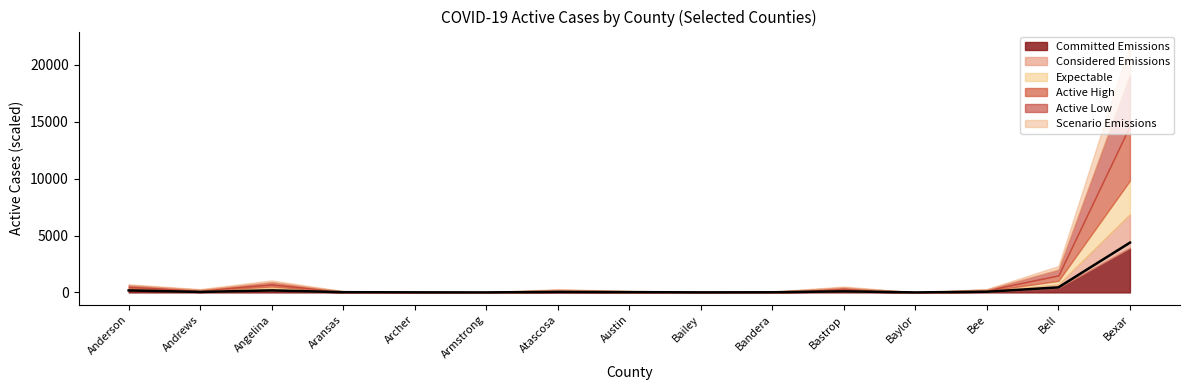

What is the sum of the values at Bee and Bell?

503.8